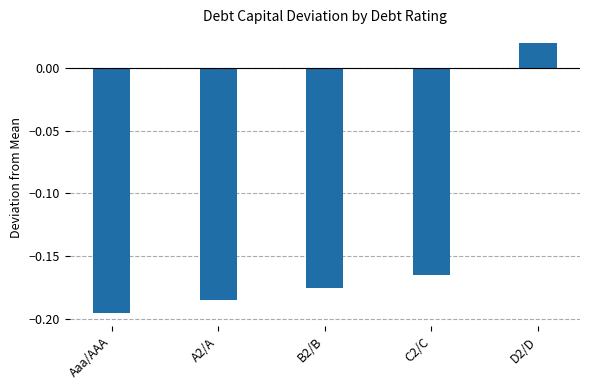

What is the difference between the values at B2/B and D2/D?

0.2